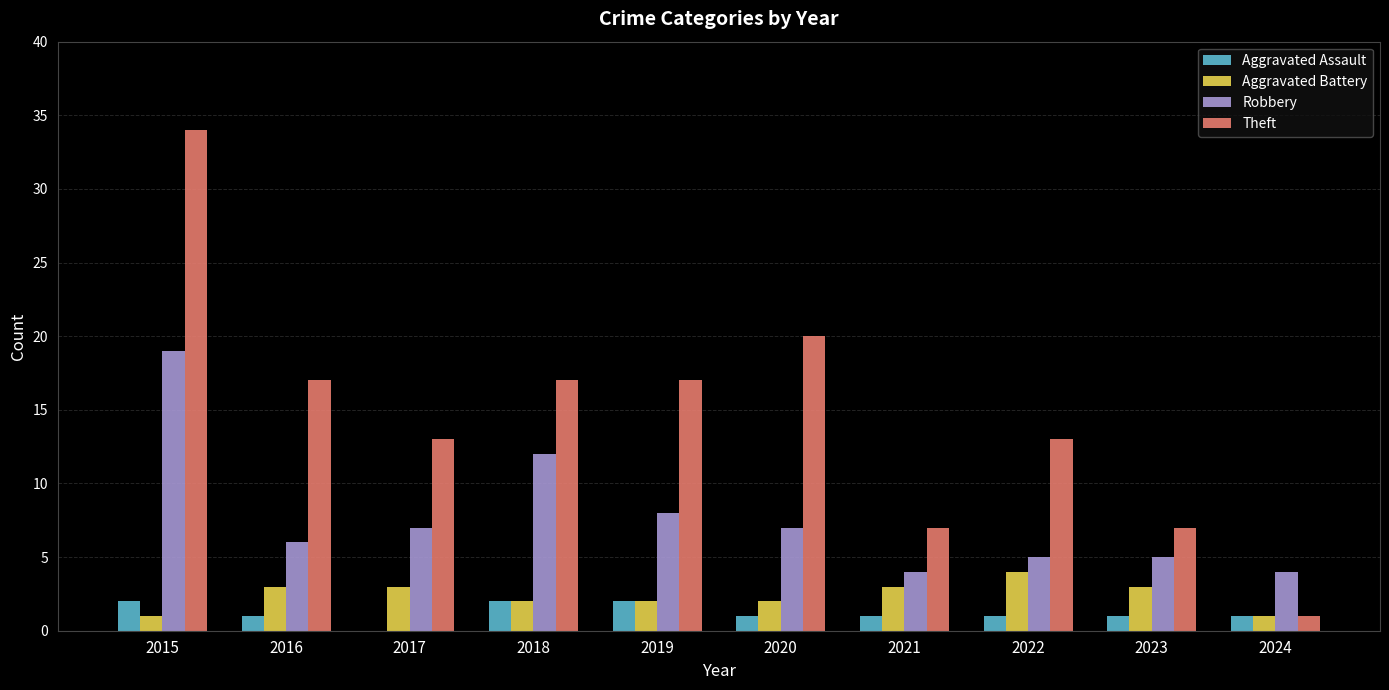

What is the spread (max minus min) of values at 2019?

15